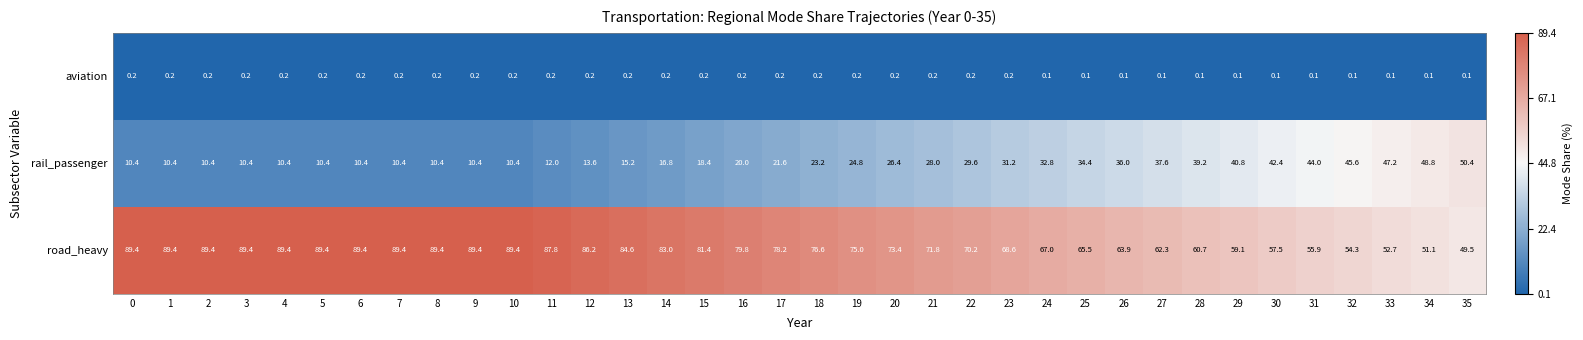

How many distinct data groups are displayed?

3